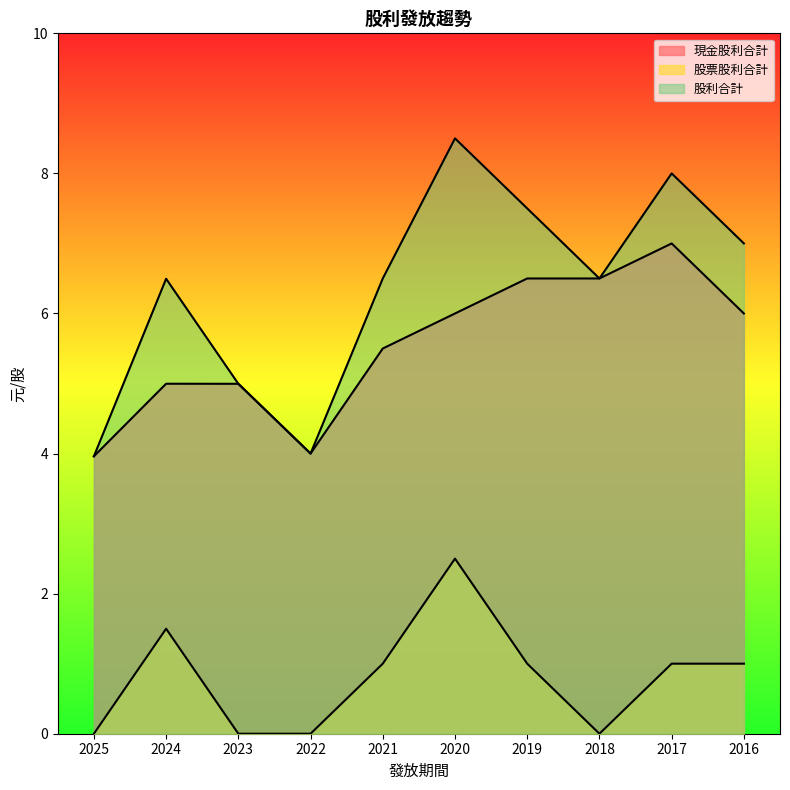

Reading left to right, what are all the values shown in this chart?

現金股利合計: 2025=4.0	2024=5.0	2023=5.0	2022=4.0	2021=5.5	2020=6.0	2019=6.5	2018=6.5	2017=7.0	2016=6.0
股票股利合計: 2025=0.0	2024=1.5	2023=0.0	2022=0.0	2021=1.0	2020=2.5	2019=1.0	2018=0.0	2017=1.0	2016=1.0
股利合計: 2025=4.0	2024=6.5	2023=5.0	2022=4.0	2021=6.5	2020=8.5	2019=7.5	2018=6.5	2017=8.0	2016=7.0